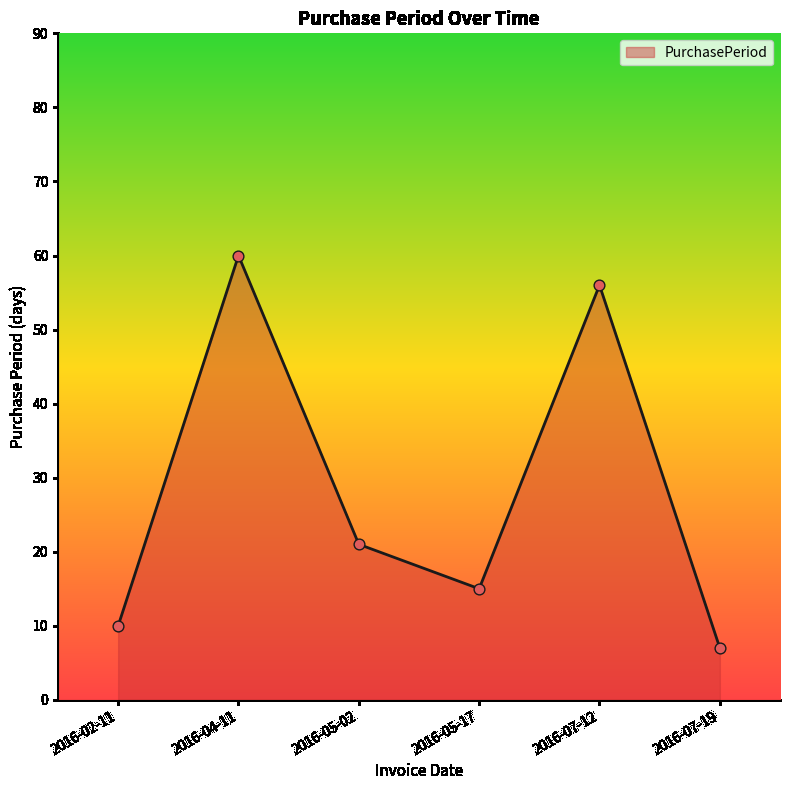

Between 2016-05-02 and 2016-07-19, which is larger?

2016-05-02